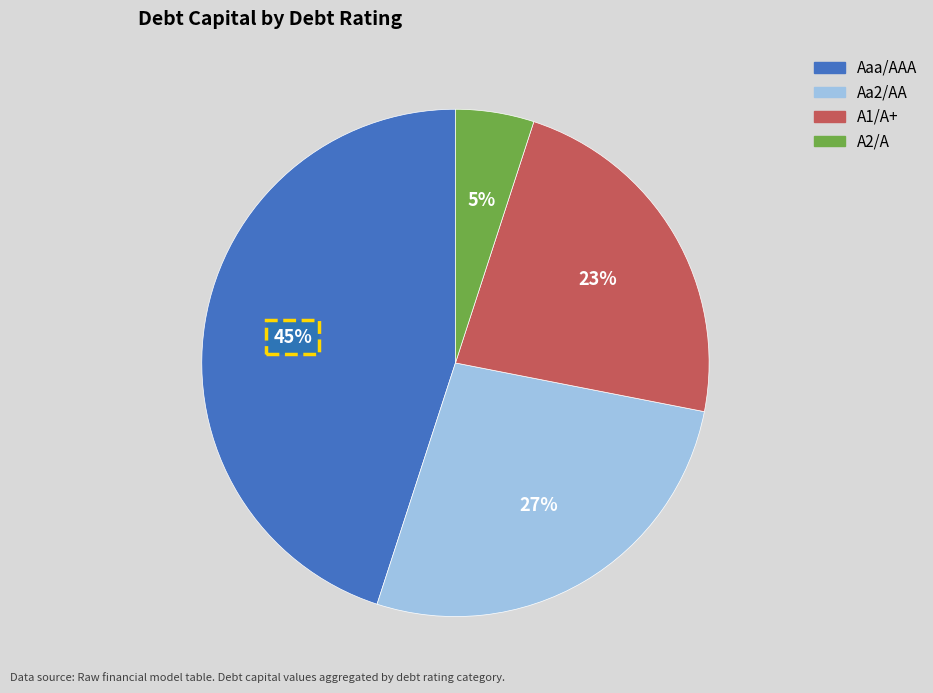

Is there a majority slice in this chart?

No